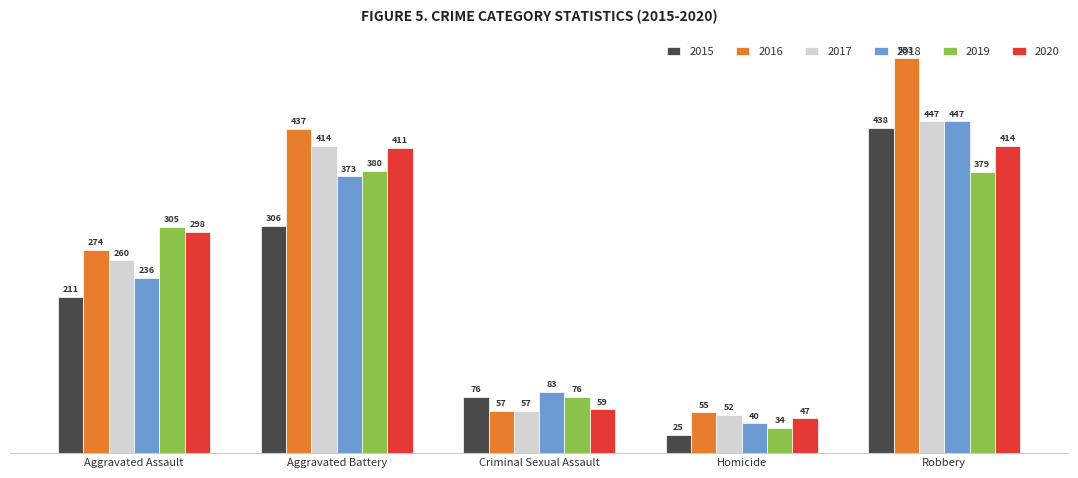

What is the difference between the maximum and minimum values in the 2016 series?

478